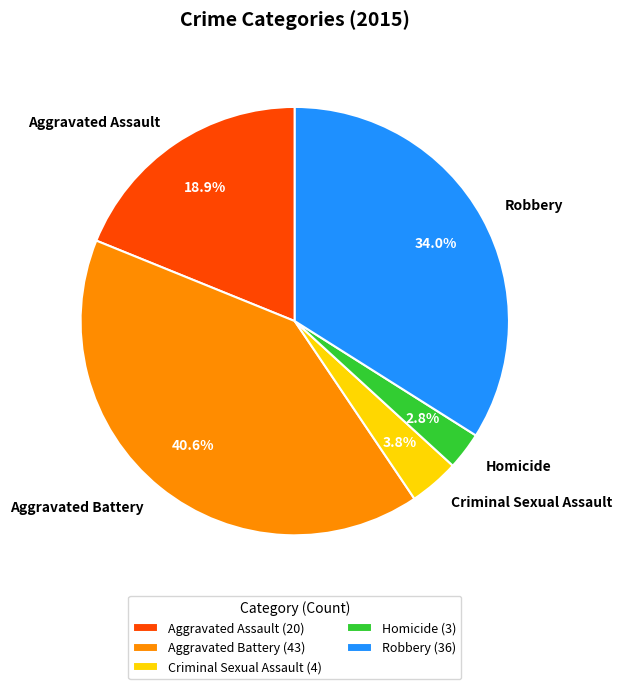

Does Criminal Sexual Assault represent more than half of the total?

No